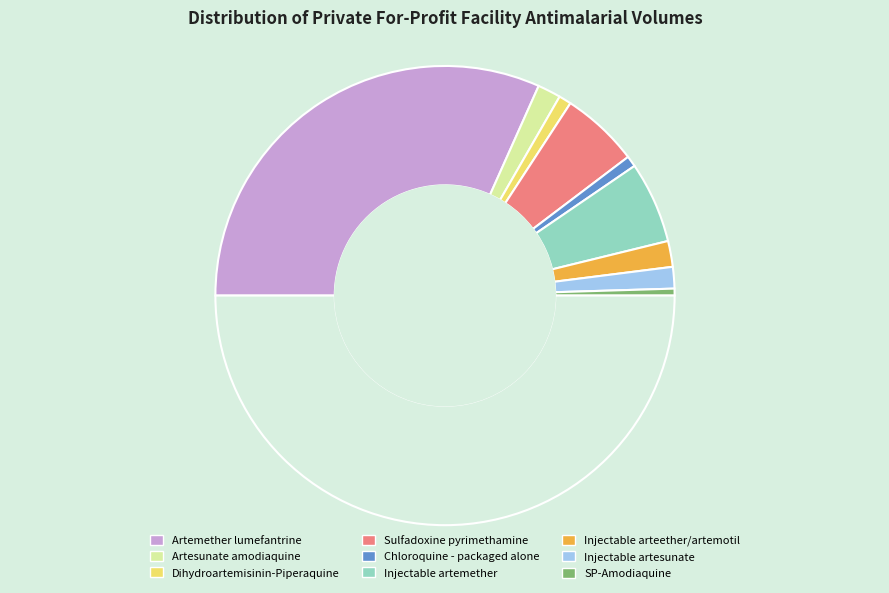

Which slice is the largest?

Artemether lumefantrine